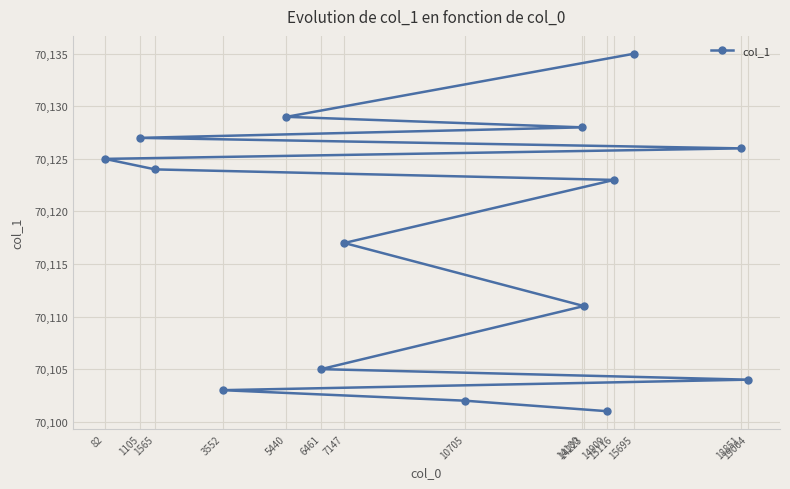

What is the difference between the values at 14909 and 19064?

3